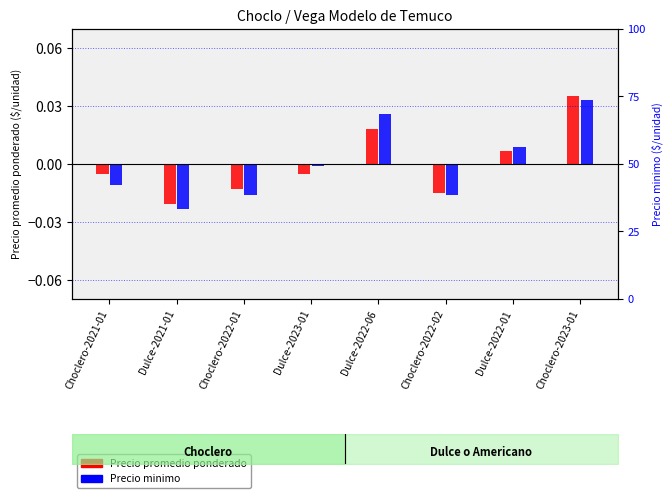

Rank the series at Dulce-2022-01 from highest to lowest value.

Precio minimo, Precio promedio ponderado